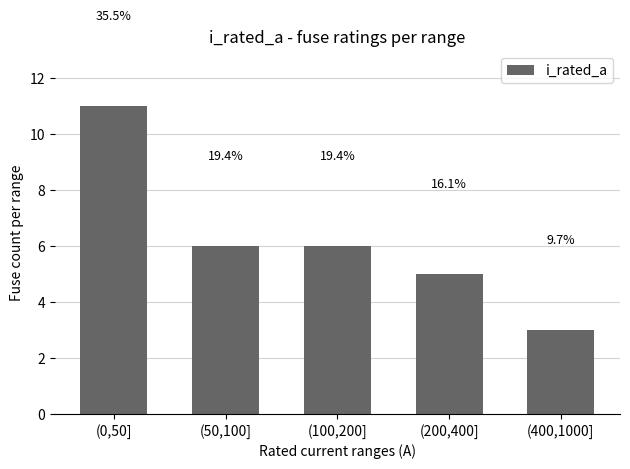

Approximately how many times larger is the value at (0,50] compared to (400,1000]?

3.7